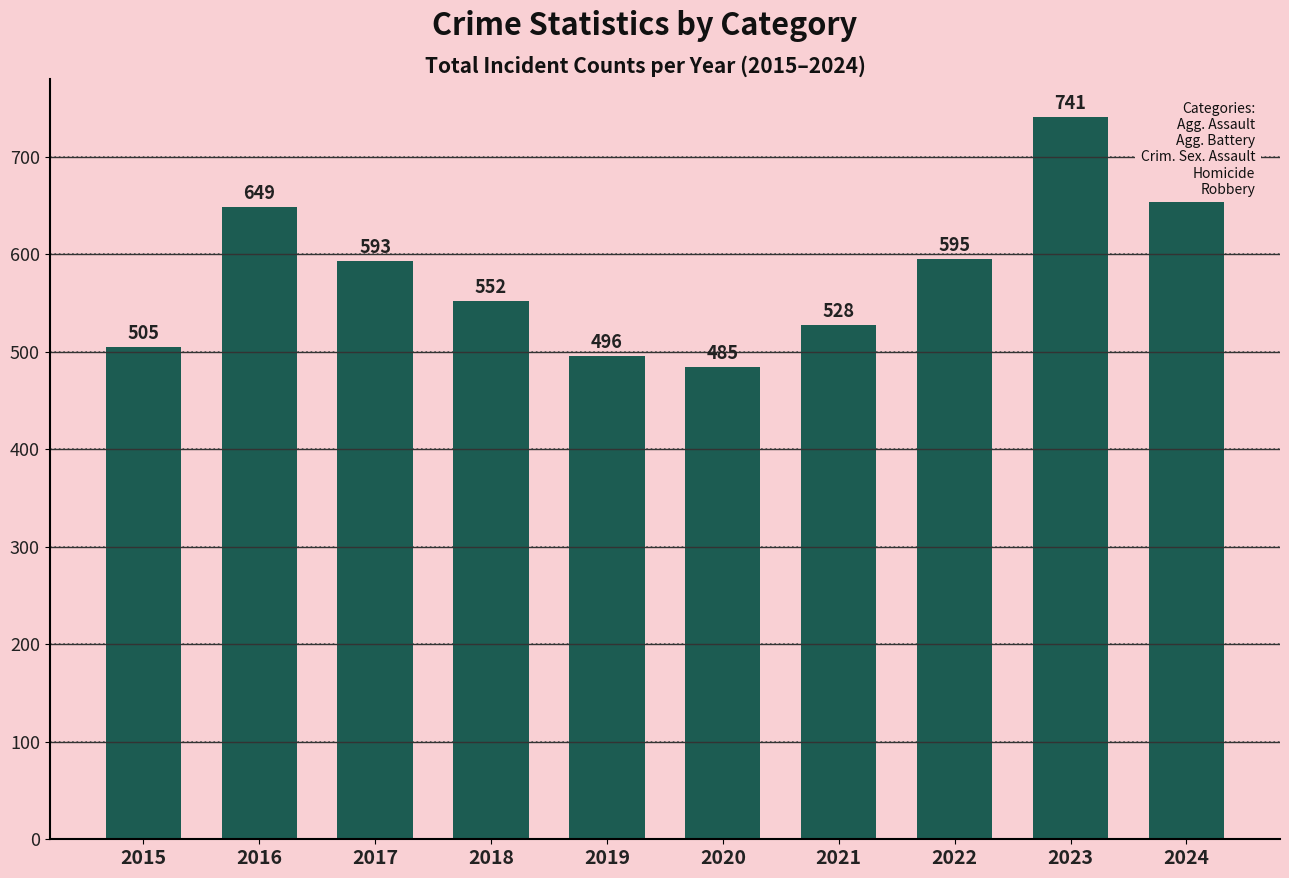

What is the difference between the second highest and minimum values?

216